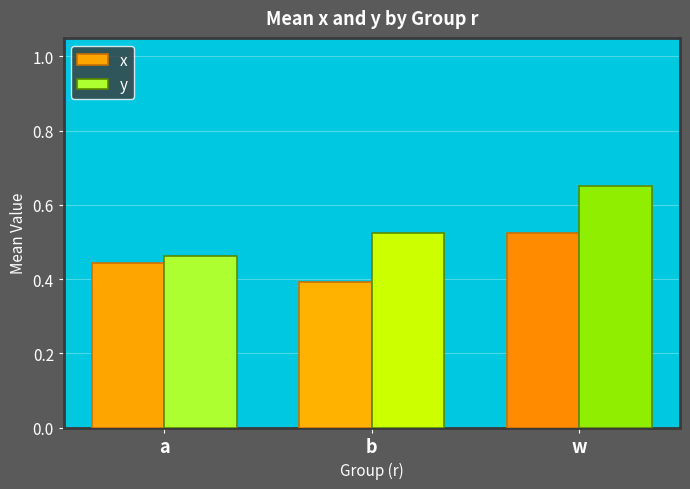

At which label is x closest to 0?

b